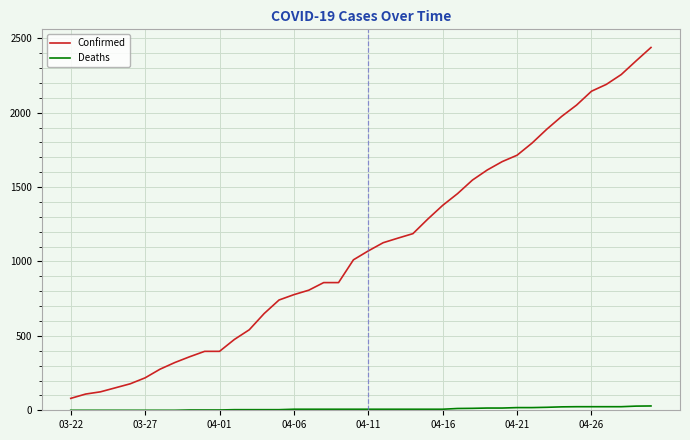

What is the highest value of the Confirmed series?

2438